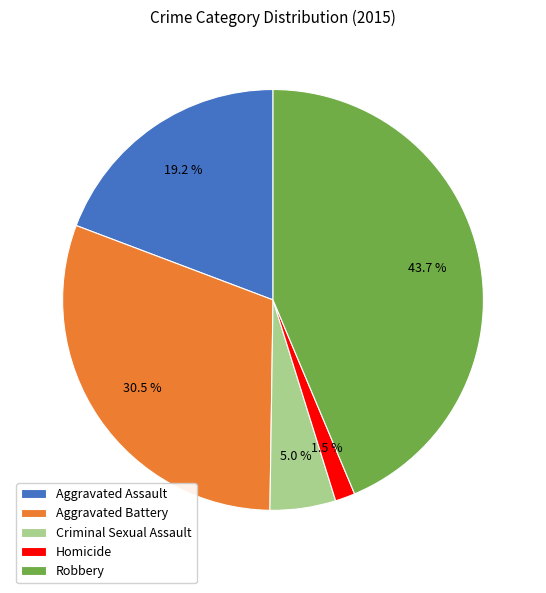

Does Aggravated Assault represent more than half of the total?

No